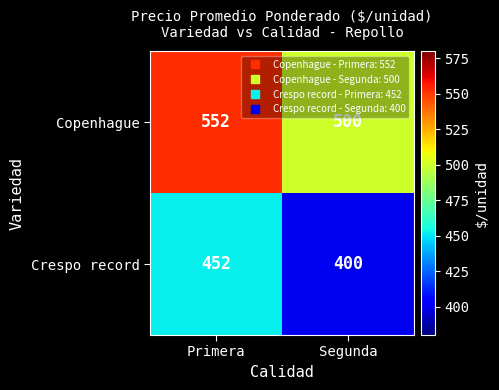

What value does the Copenhague series have at Segunda?

500